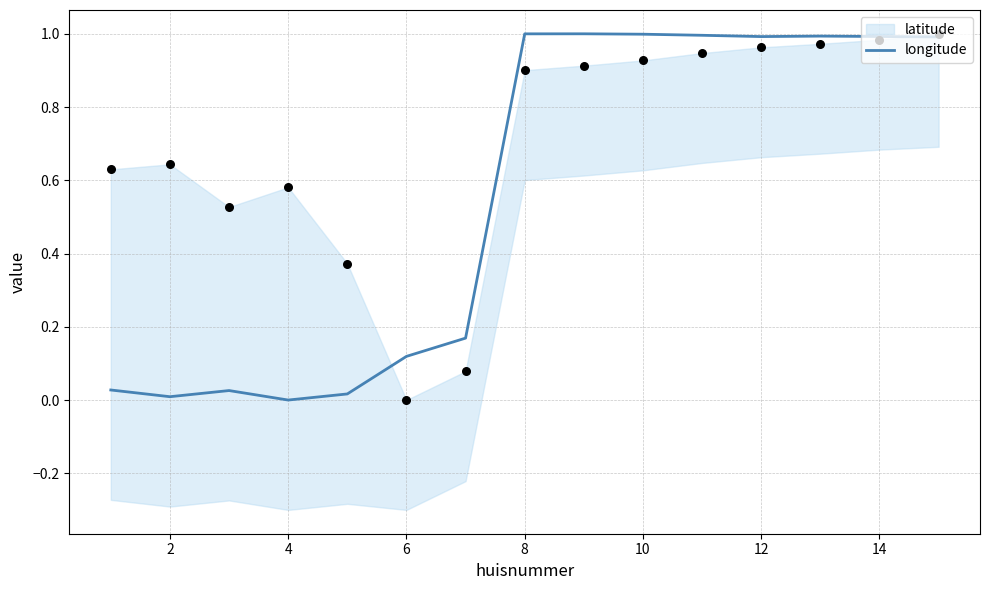

Is it true that longitude equals 0.3 at 10?

False